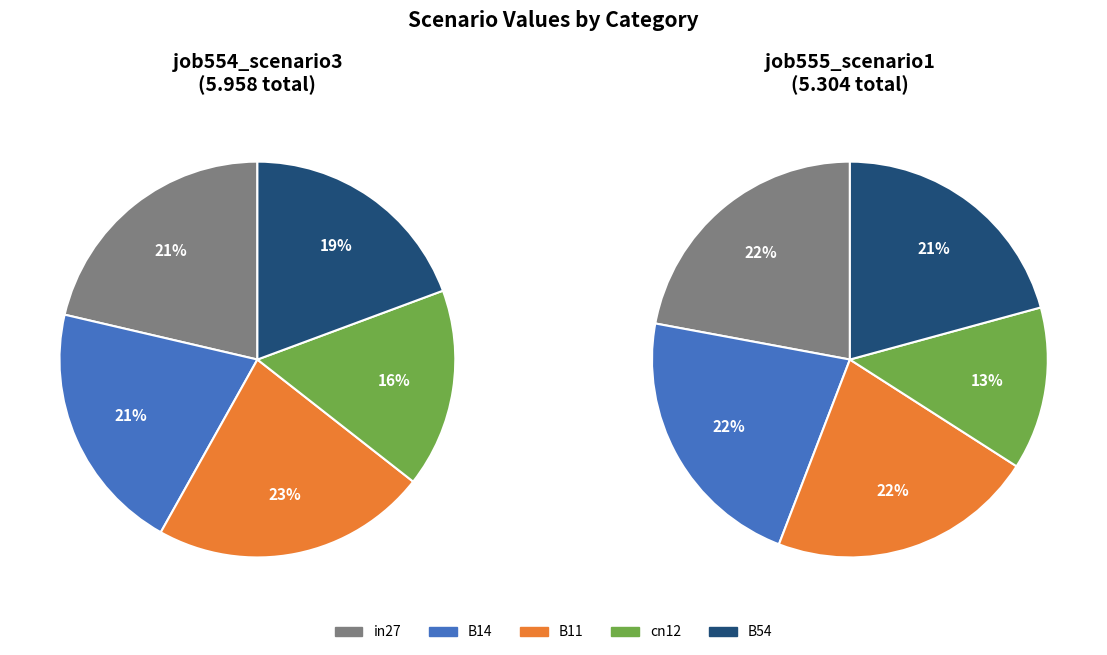

At B14, list the series in order from smallest to largest.

job555_scenario1_1102, job554_scenario3_1101